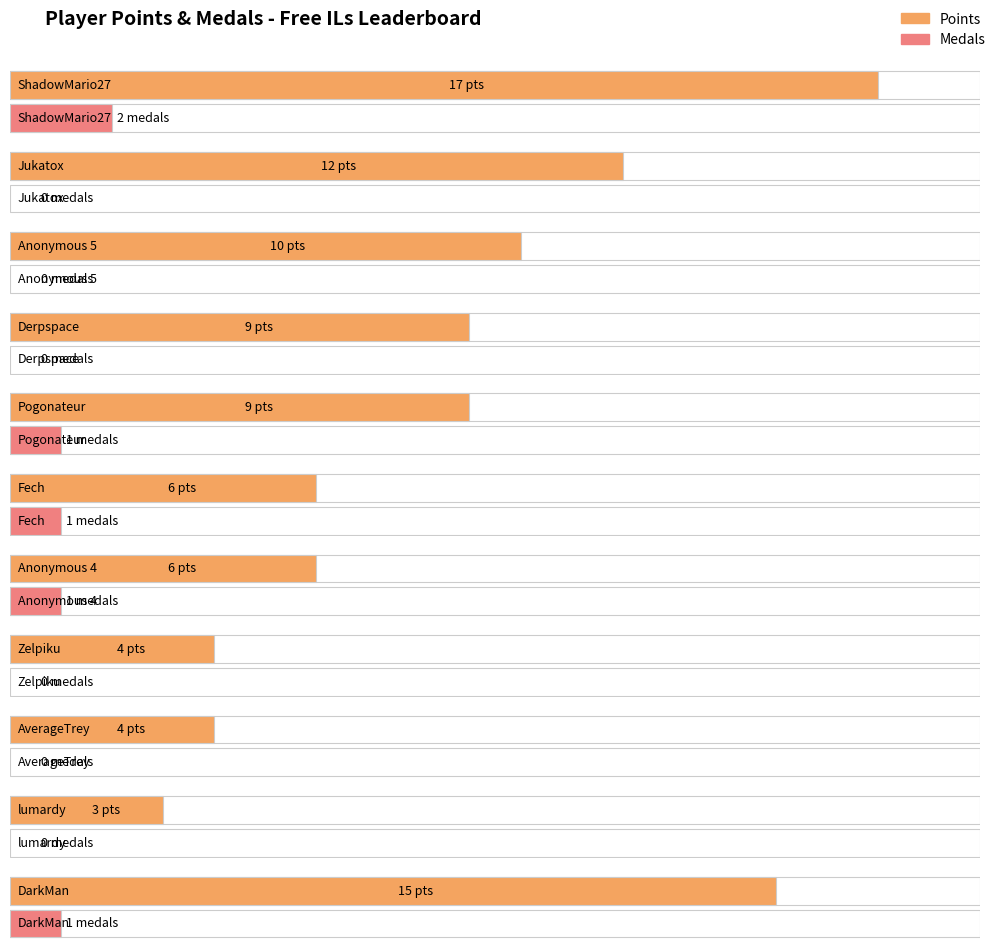

The value of Points at lumardy is 3. True or false?

True